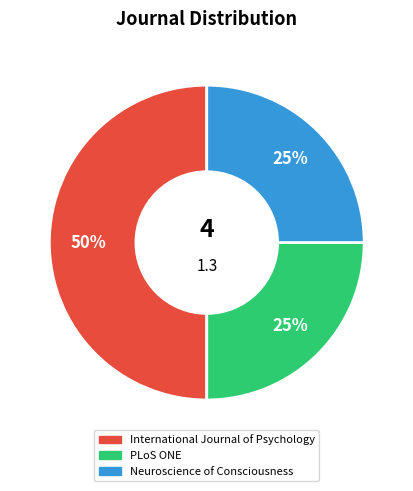

To the nearest percent, what is the difference between the largest and smallest slice percentages?

25%